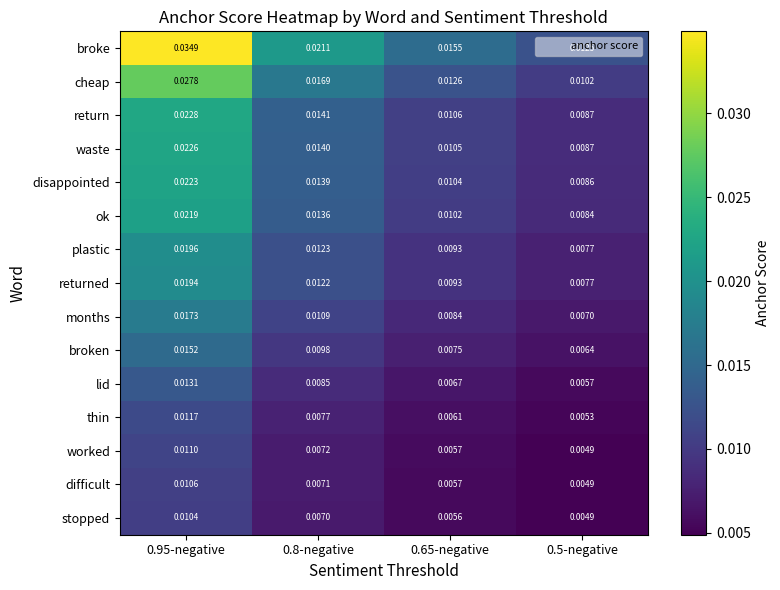

List the series in order of their peak value, lowest first.

stopped, difficult, worked, thin, lid, broken, months, returned, plastic, ok, disappointed, waste, return, cheap, broke